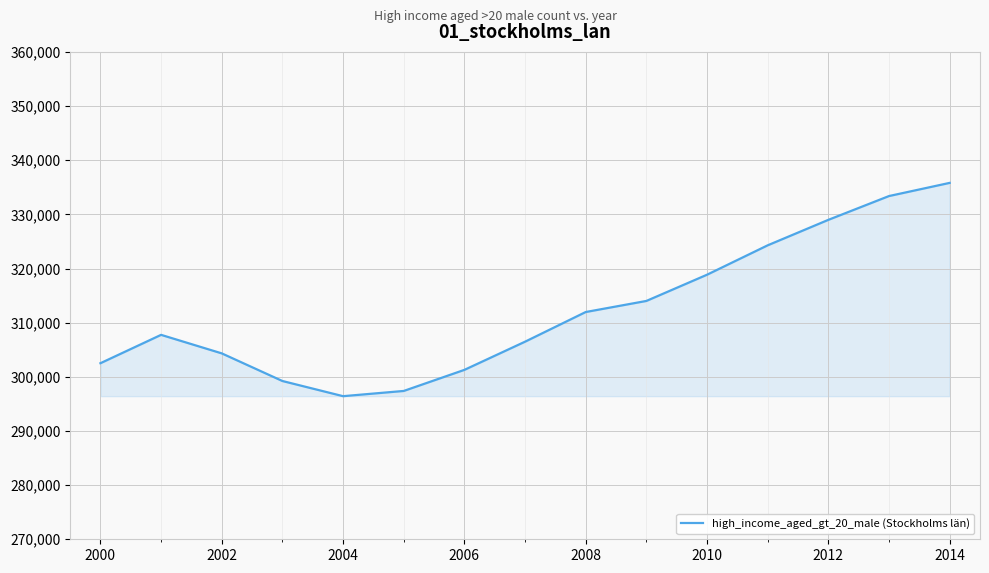

What is the difference between the maximum and minimum values?

39387